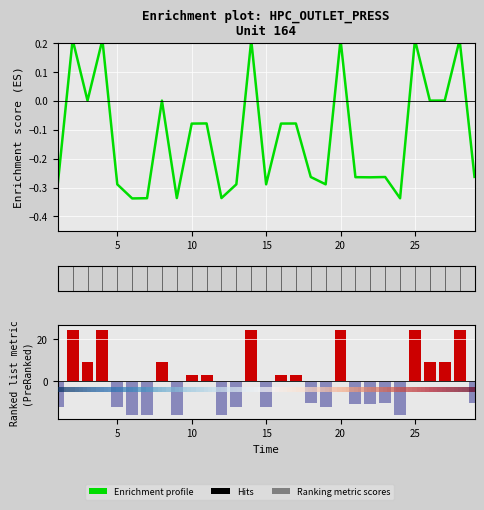

Reading left to right, list all the values displayed in this chart.

1=-0.3	2=0.2	3=0.0	4=0.2	5=-0.3	6=-0.3	7=-0.3	8=0.0	9=-0.3	10=-0.1	11=-0.1	12=-0.3	13=-0.3	14=0.2	15=-0.3	16=-0.1	17=-0.1	18=-0.3	19=-0.3	20=0.2	21=-0.3	22=-0.3	23=-0.3	24=-0.3	25=0.2	26=0.0	27=0.0	28=0.2	29=-0.3